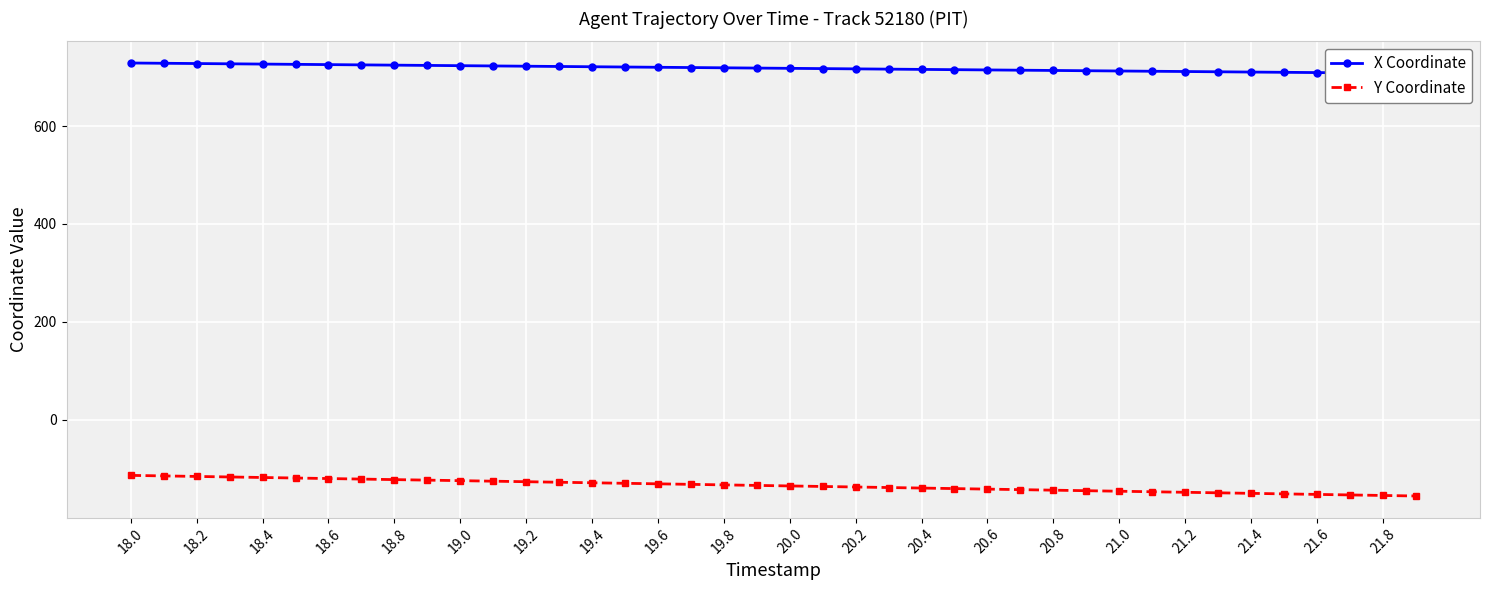

True or false: X Coordinate and Y Coordinate cross at least once.

False